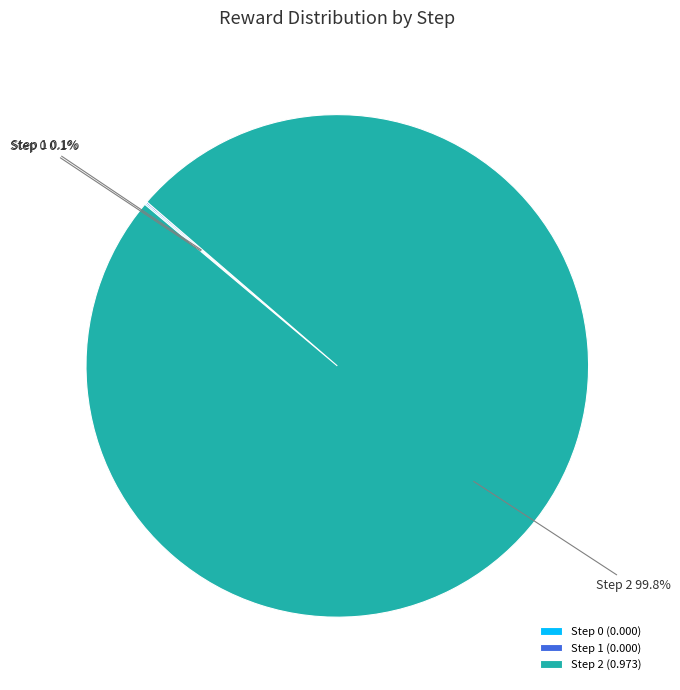

The Step 2 slice represents 94% of the pie. True or false?

False